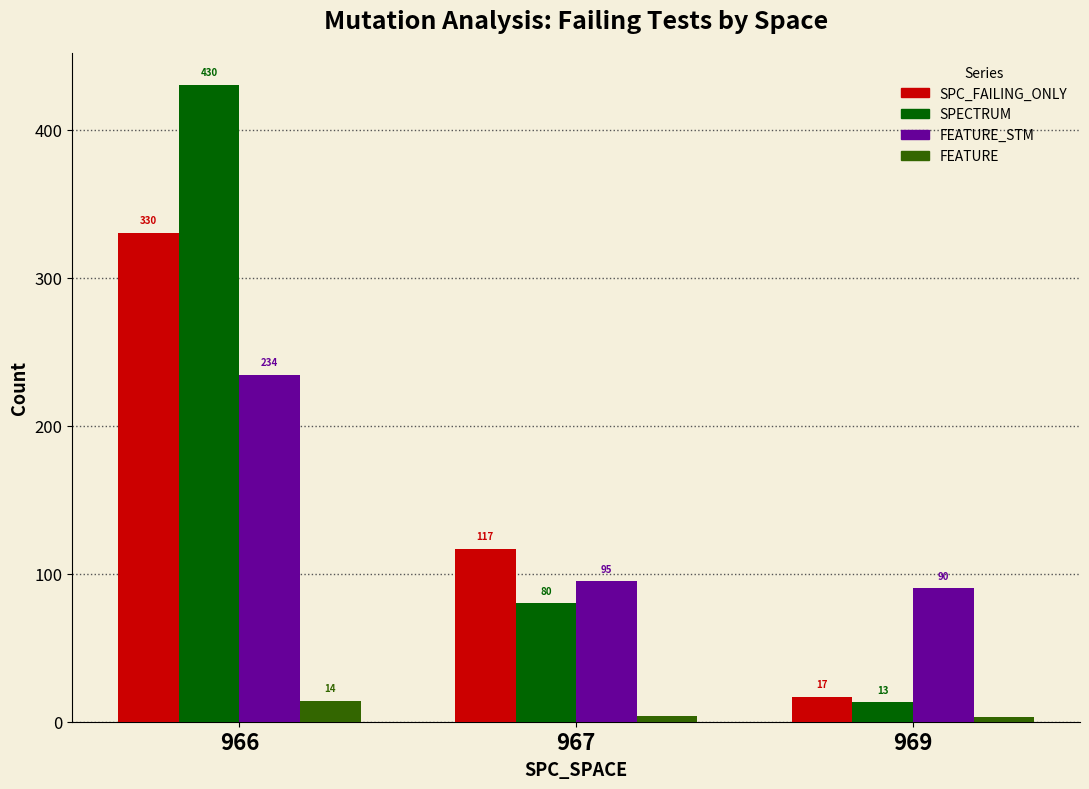

How many bars are there in each group?

4